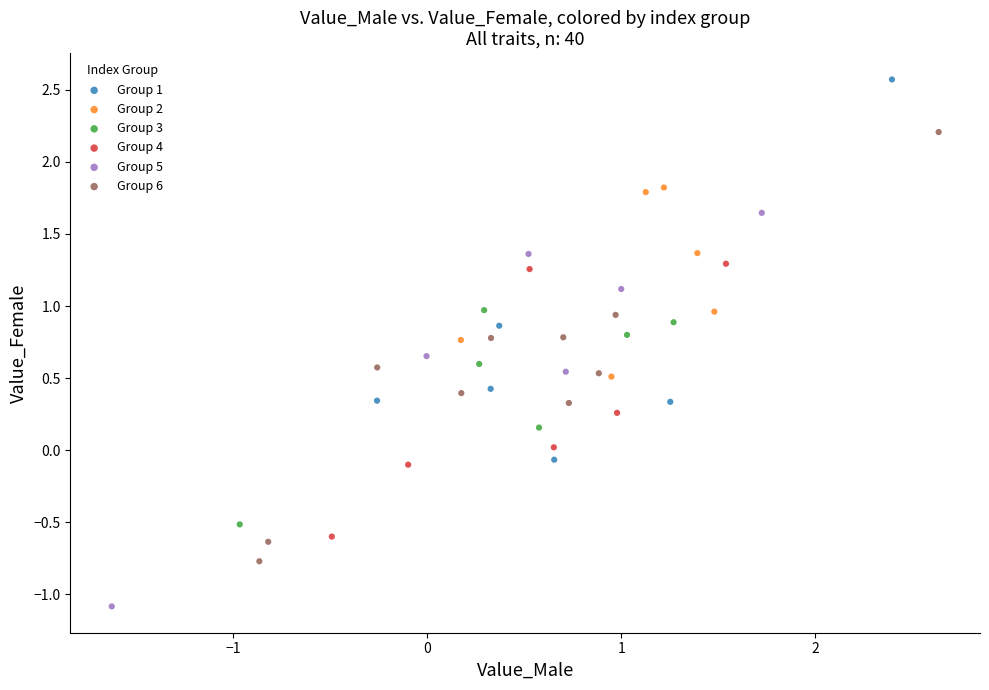

Which series has the largest Y range (max minus min)?

Group 6